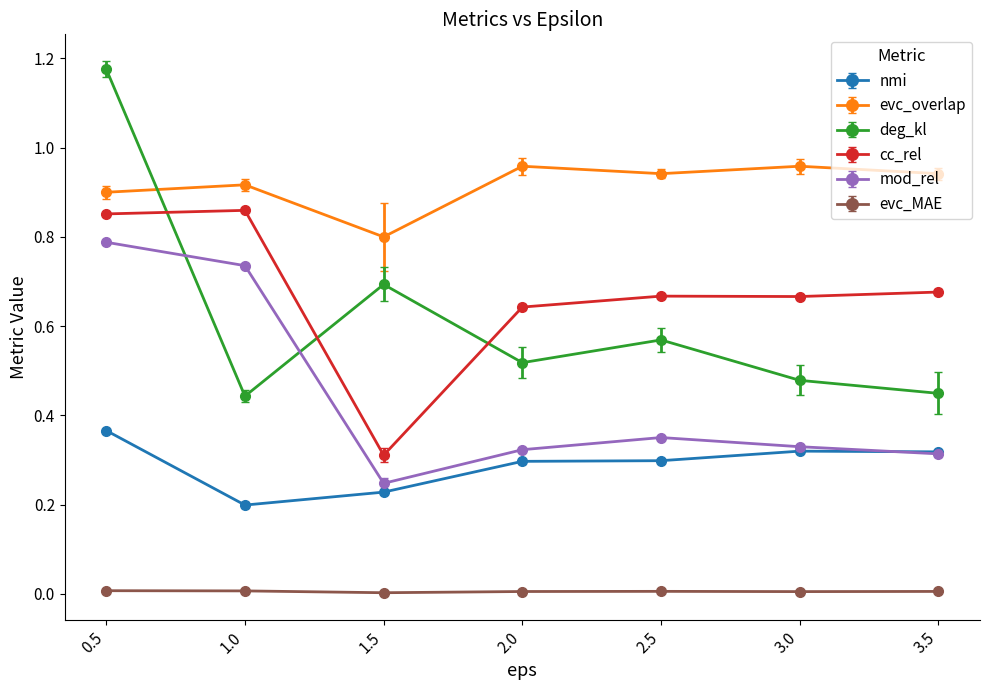

True or false: evc_overlap has a value of 0.6 at 2.0.

False